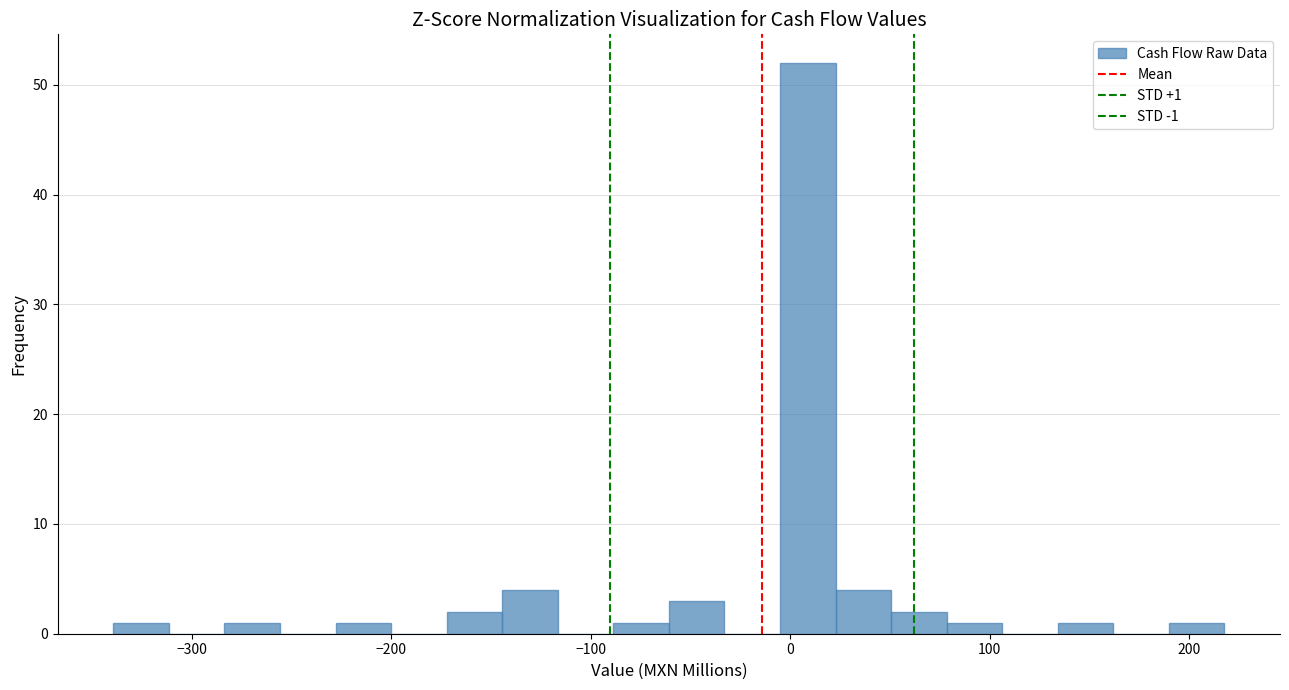

Read against the x-axis, roughly where is the centre of the tallest bar?

10